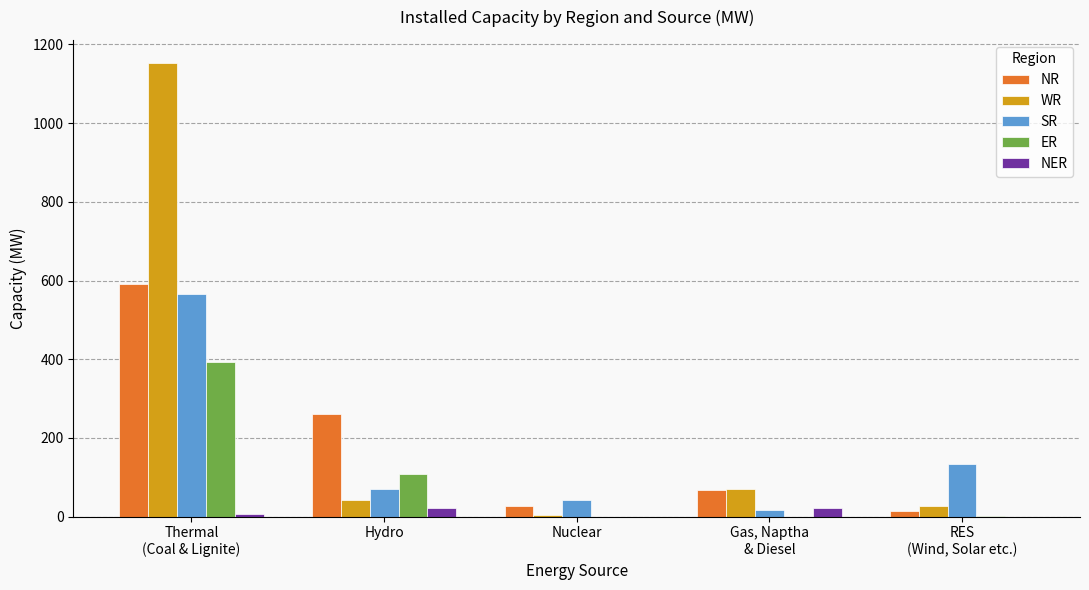

At which label does SR first exceed 70?

Thermal
(Coal & Lignite)